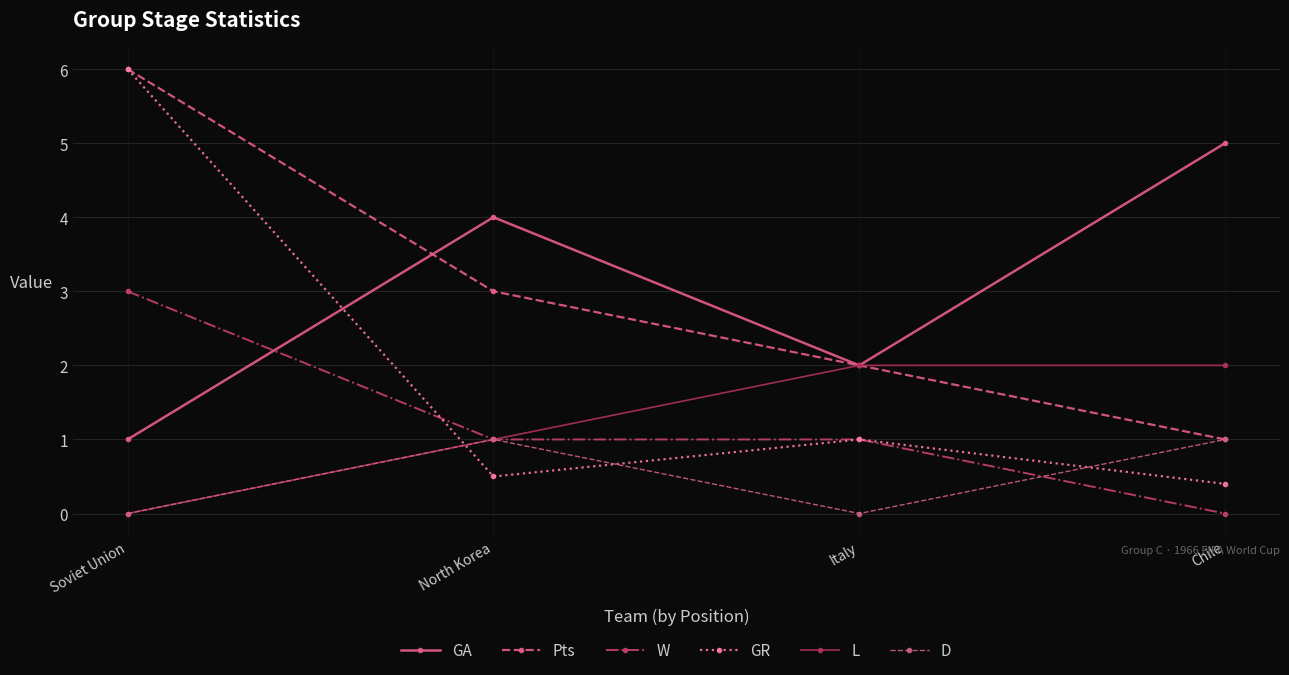

True or false: GA has more than 1 interior local peaks.

False